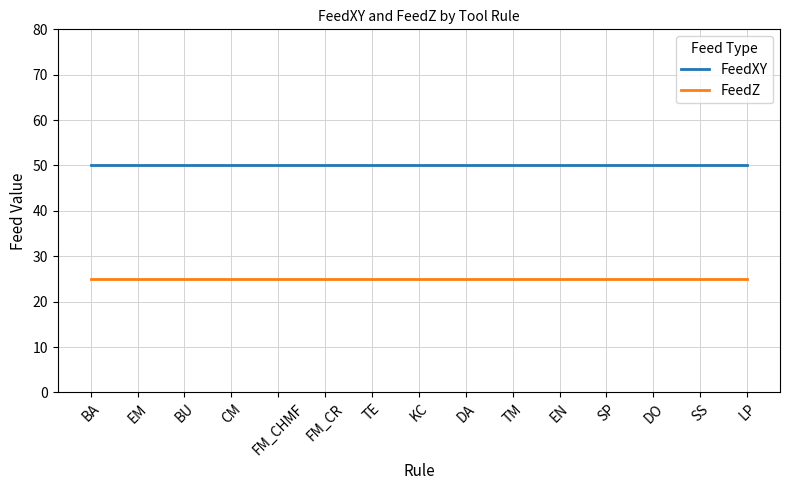

What is the highest value of the FeedXY series?

50